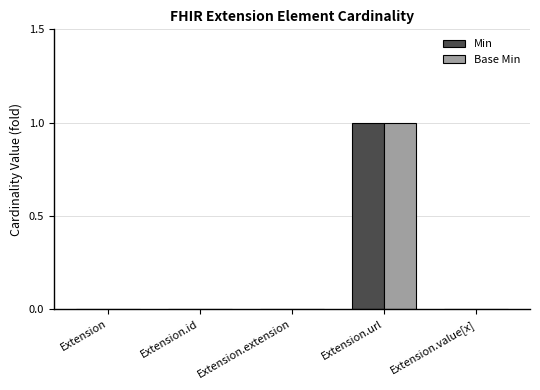

At which category is the sum across all series the highest?

Extension.url